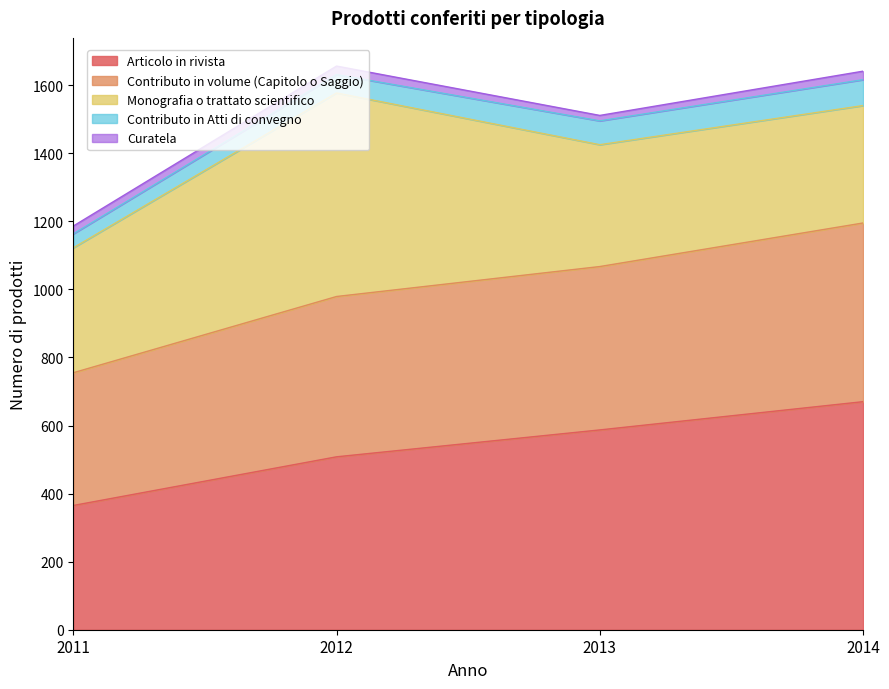

Rank the series at 2012 from lowest to highest value.

Curatela, Contributo in Atti di convegno, Contributo in volume (Capitolo o Saggio), Articolo in rivista, Monografia o trattato scientifico